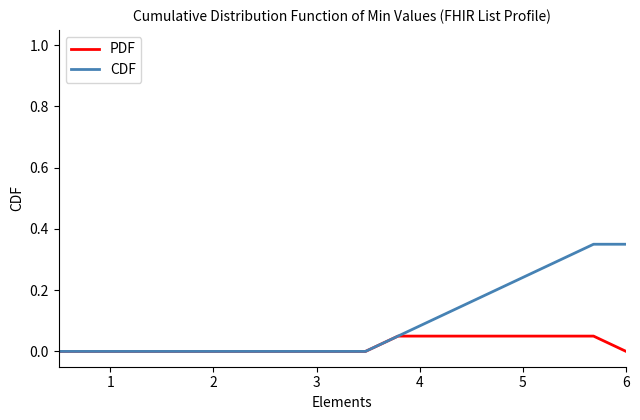

Which series has the largest range (max minus min)?

CDF